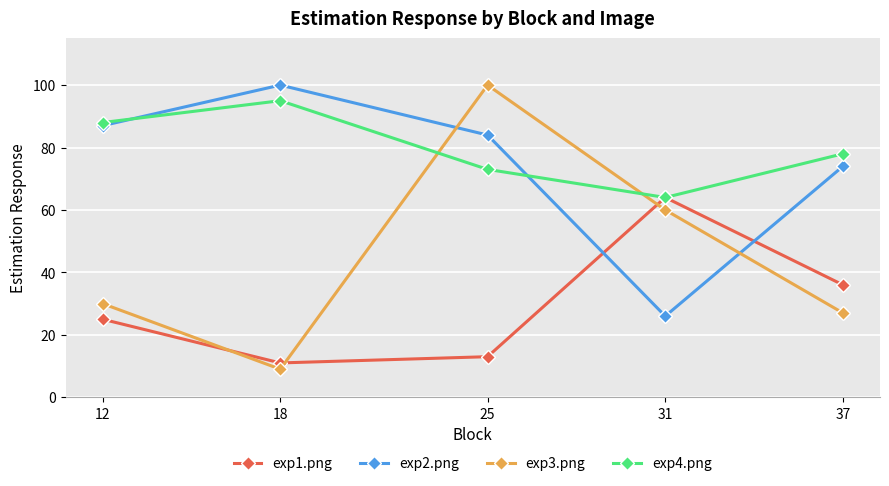

What is the total value across all series at 18?

215